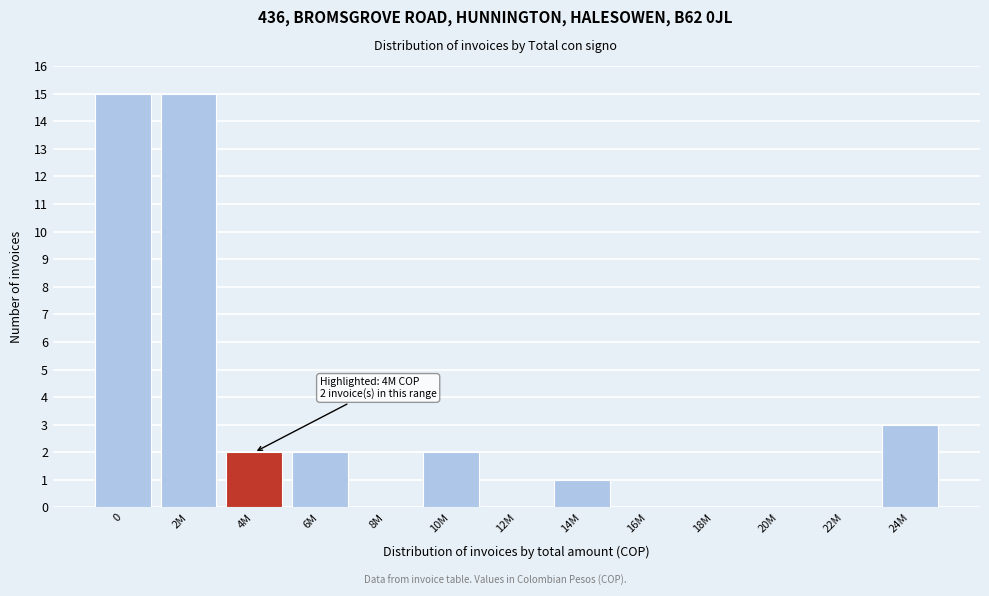

Reading left to right, transcribe all the data shown in this chart.

0=15	2M=15	4M=2	6M=2	8M=0	10M=2	12M=0	14M=1	16M=0	18M=0	20M=0	22M=0	24M=3